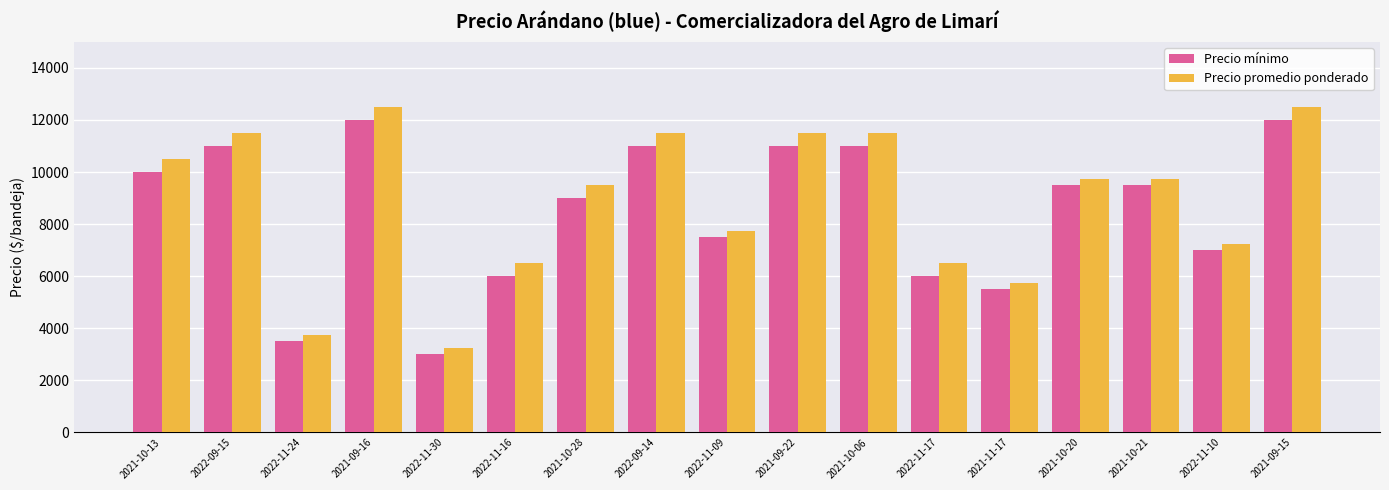

How many groups of bars are there?

17